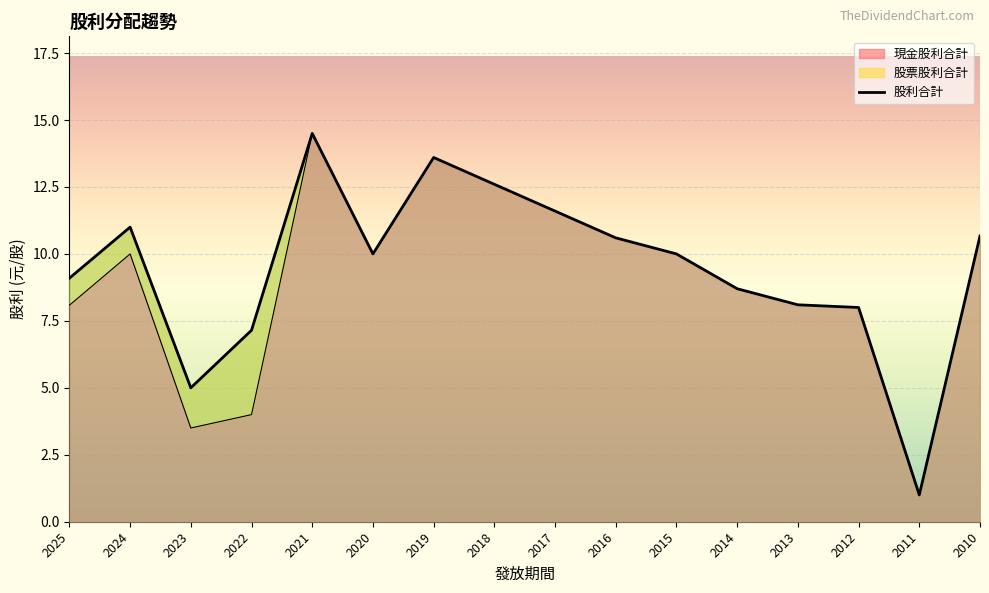

How many data points in 現金股利合計 are less than 10?

7